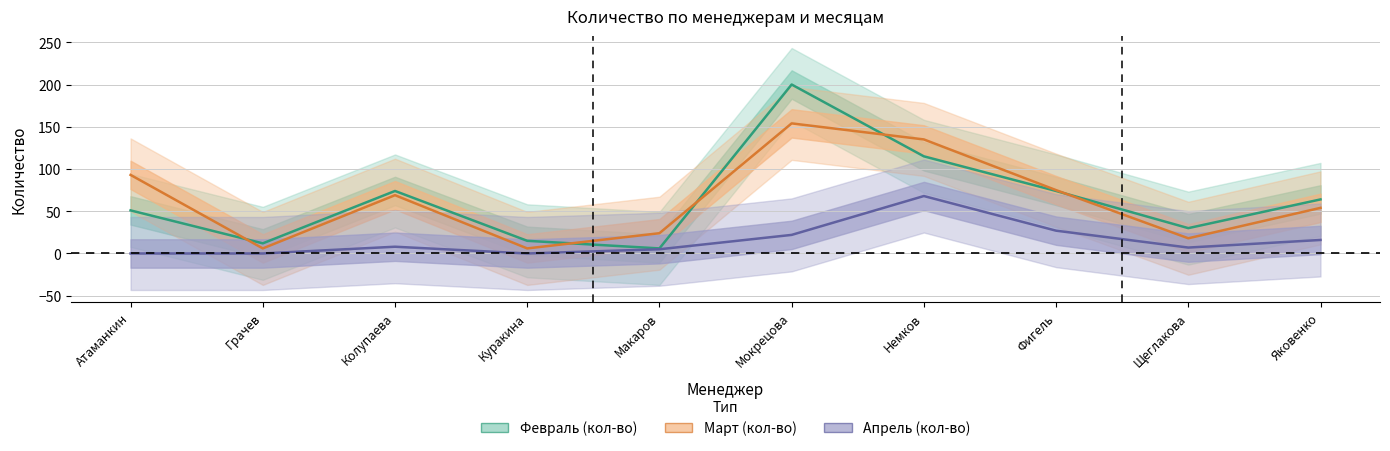

Which series has the largest total across all categories?

Февраль (кол-во)